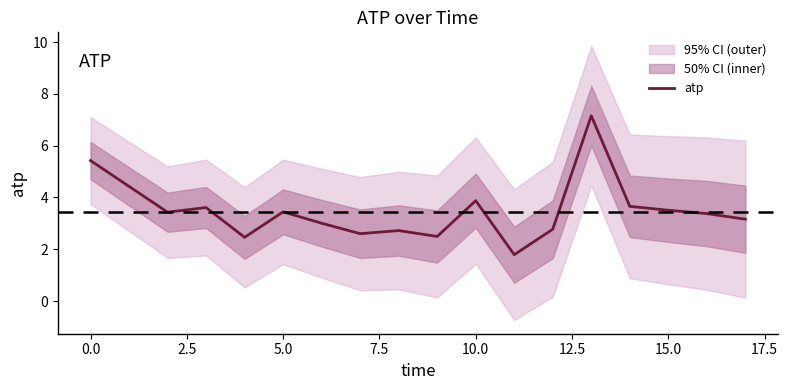

True or false: atp has a value of 8.5 at 0.0.

False